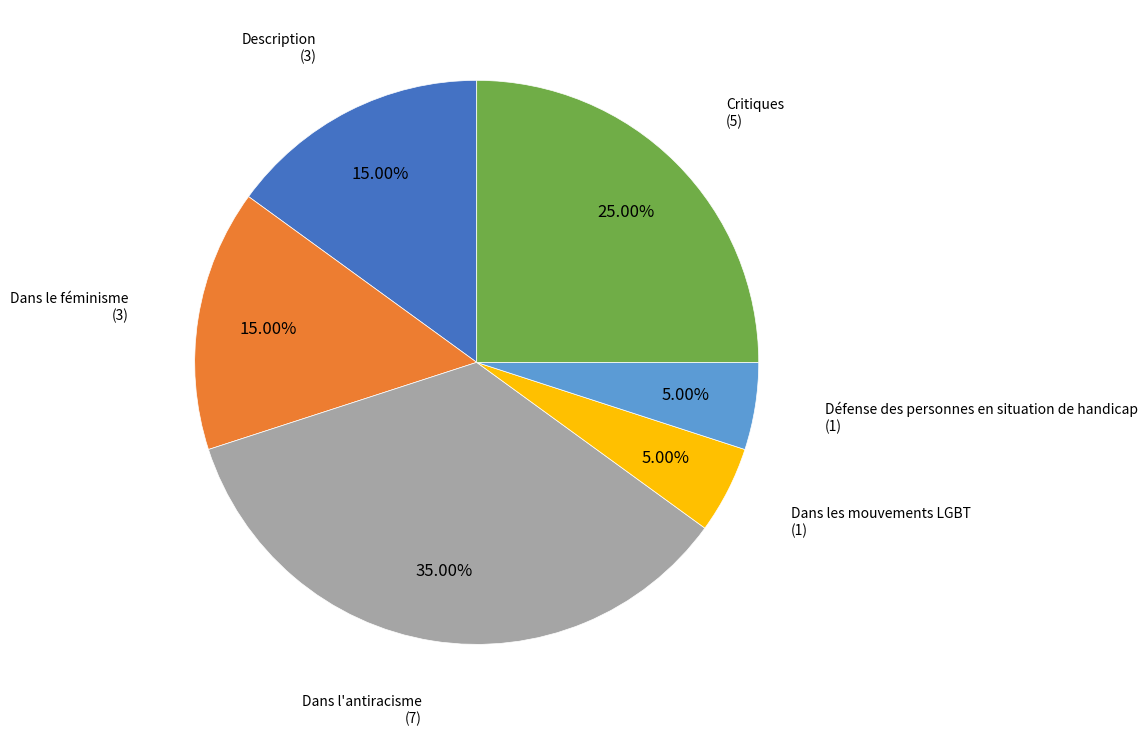

Combined, do Défense des personnes en situation de handicap and Dans le féminisme account for over 50%?

No